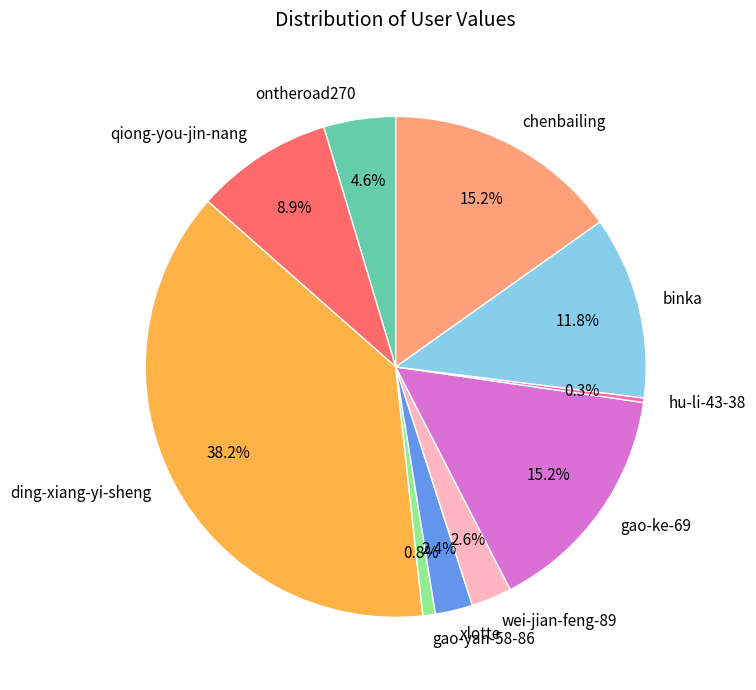

To the nearest percent, what is the average slice percentage?

10%